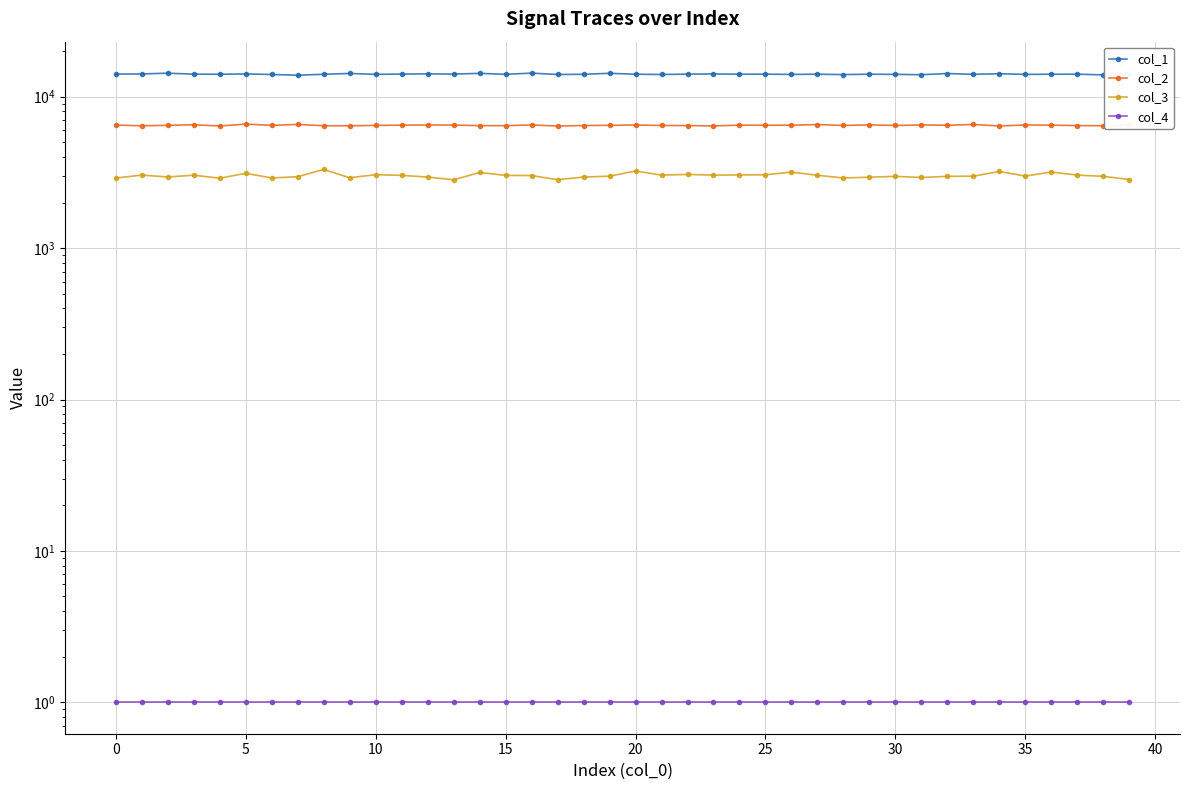

At how many categories does at least one series exceed 5960?

40